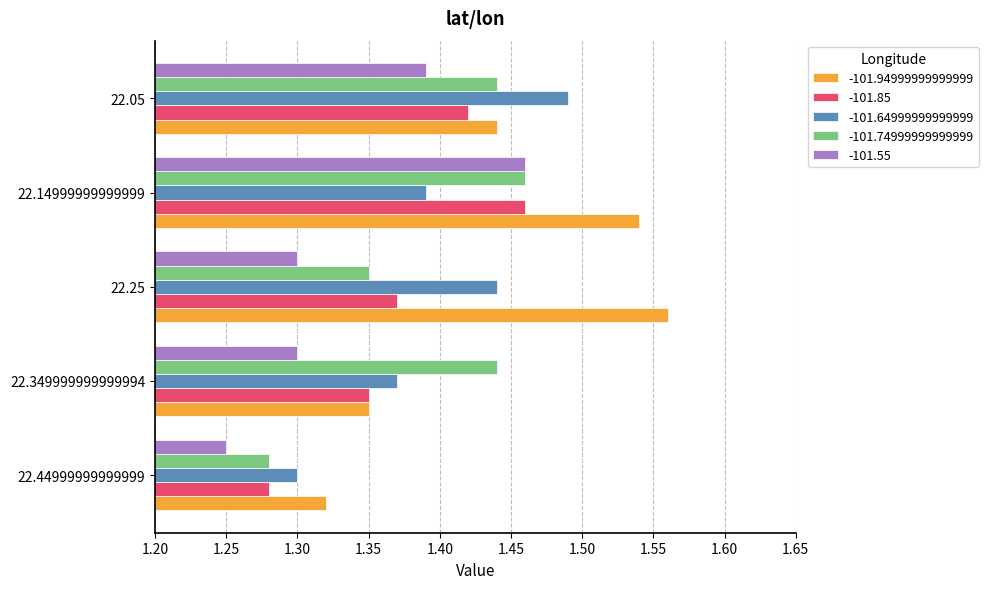

At which category does the chart reach its peak across all series?

22.25